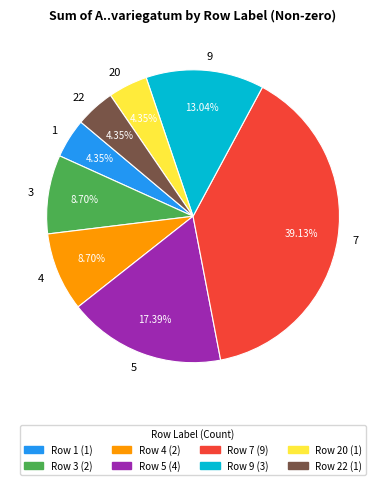

To the nearest percent, what is the average slice percentage?

12%